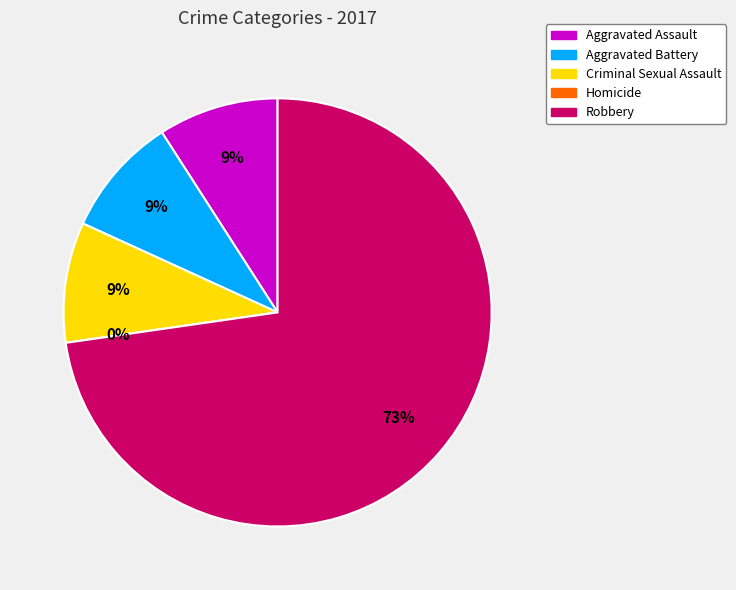

Which category has the biggest portion of the pie?

Robbery